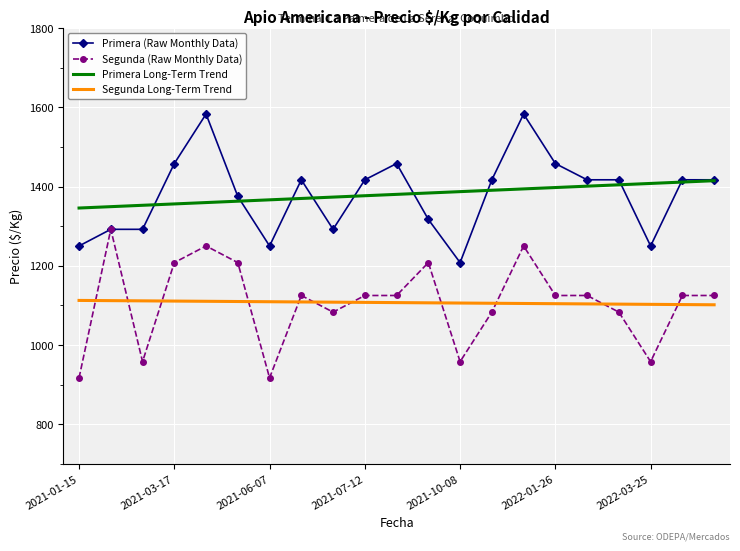

After their last crossing, which series has the higher values: Segunda (Raw Monthly Data) or Segunda Long-Term Trend?

Segunda (Raw Monthly Data)